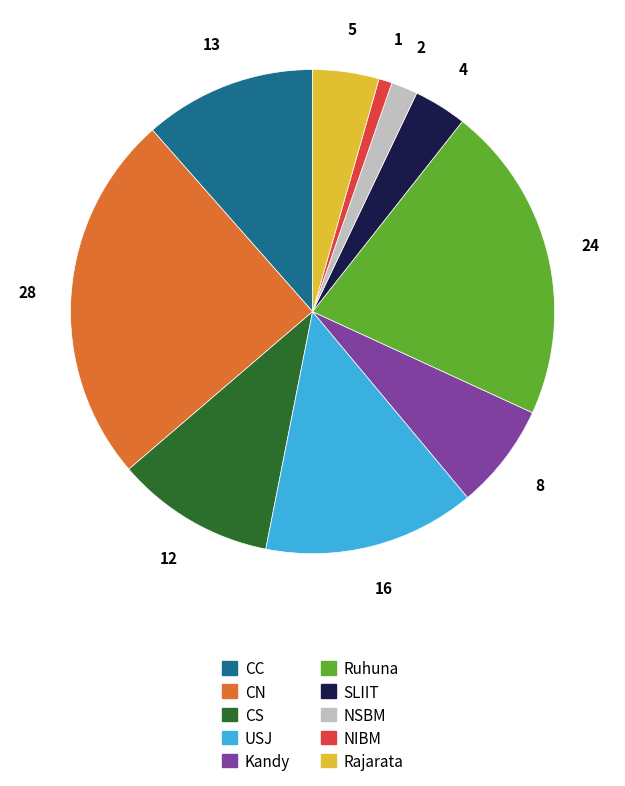

Between Ruhuna and NSBM, which is larger?

Ruhuna